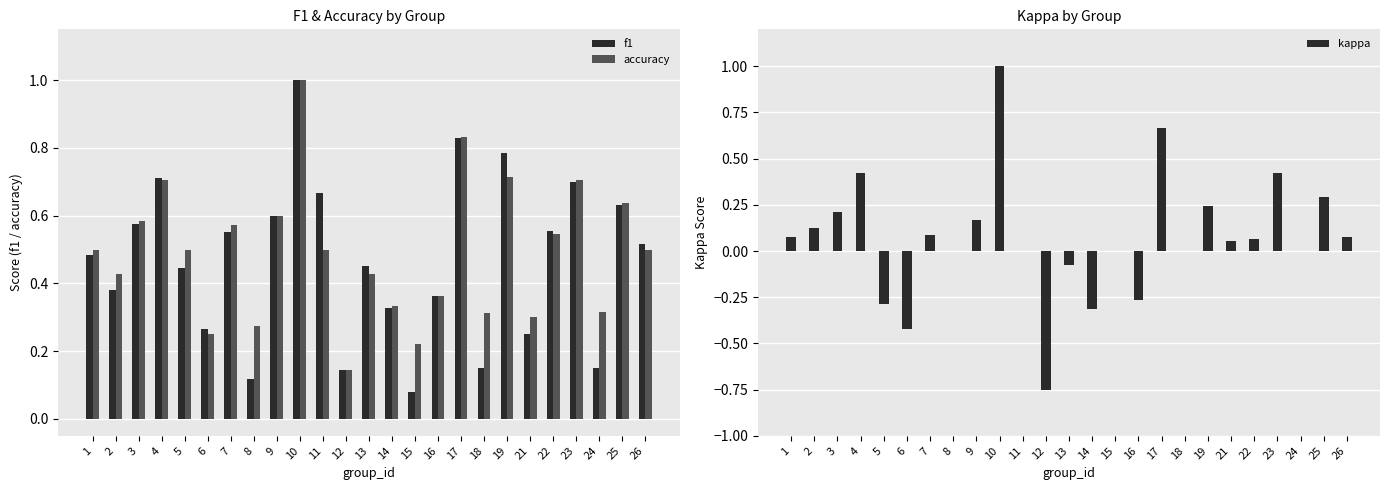

What is the highest value of the accuracy series?

1.0